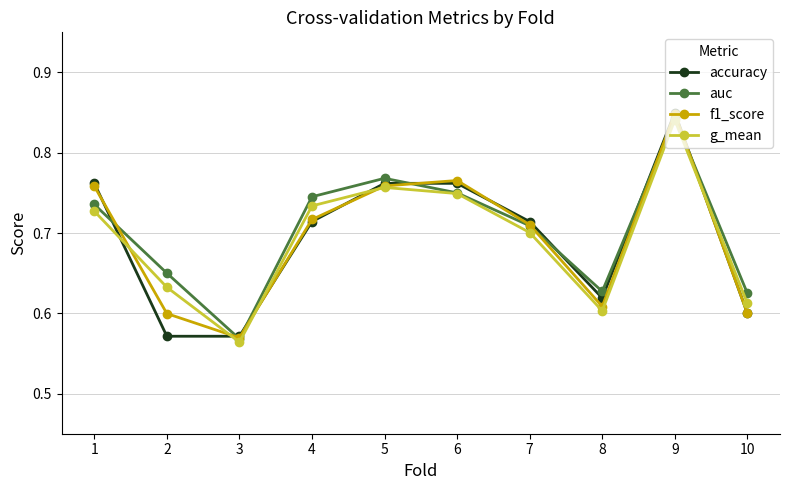

How many interior local peaks does the auc series have?

2